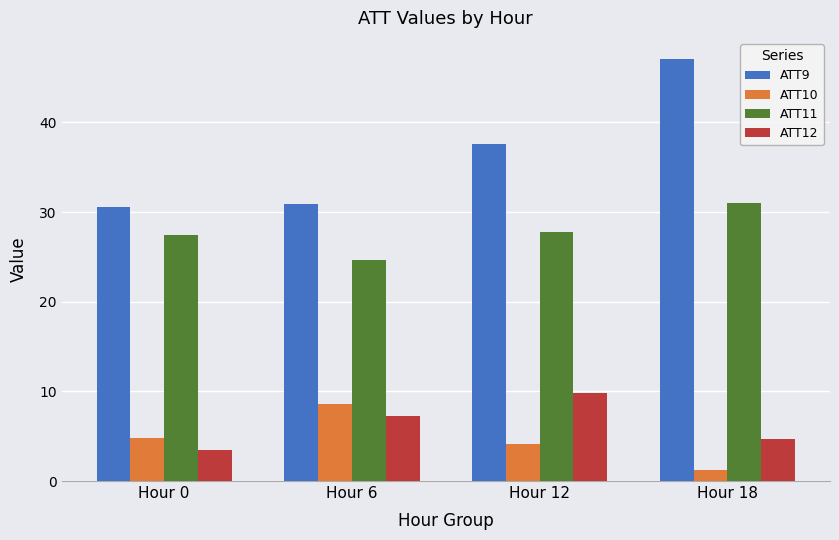

Where does the ATT9 series first go above 37?

Hour 12